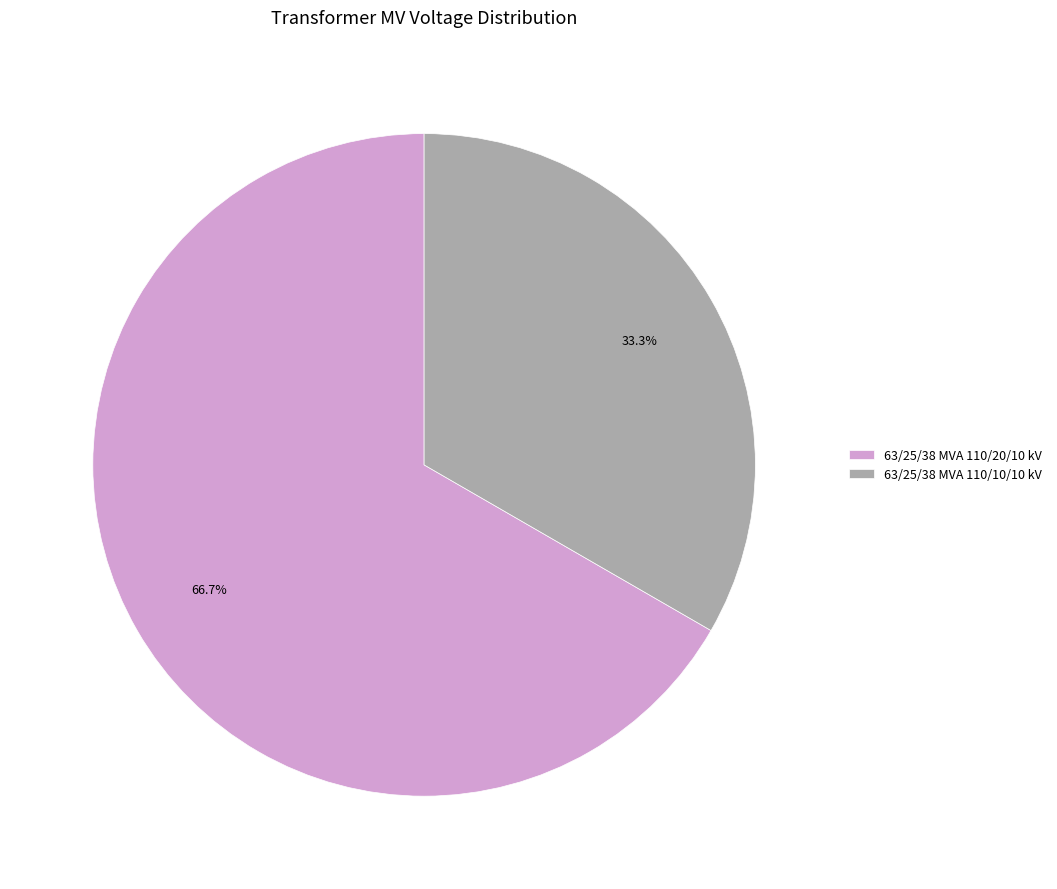

Which category has the biggest portion of the pie?

63/25/38 MVA 110/20/10 kV